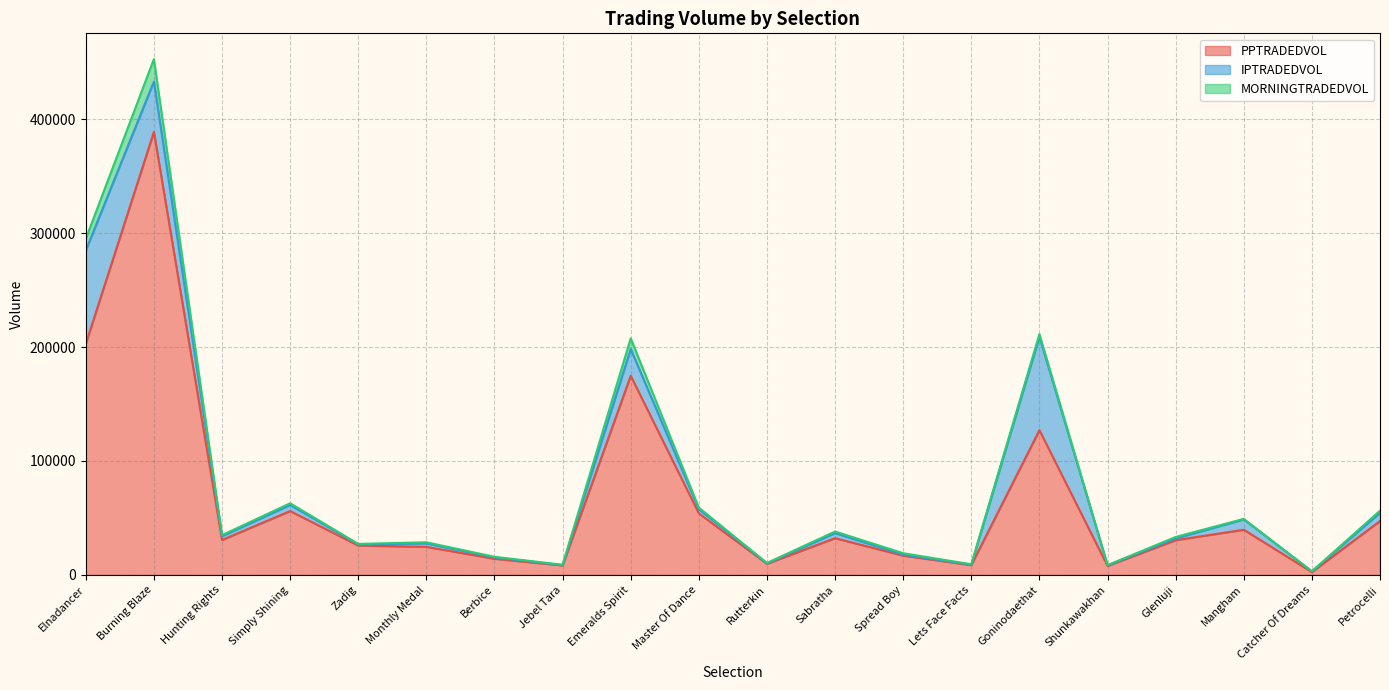

Which category has the lowest value in the IPTRADEDVOL series?

Jebel Tara